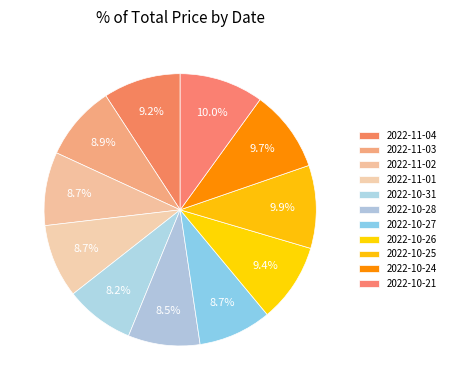

How many slices are in this pie chart?

11